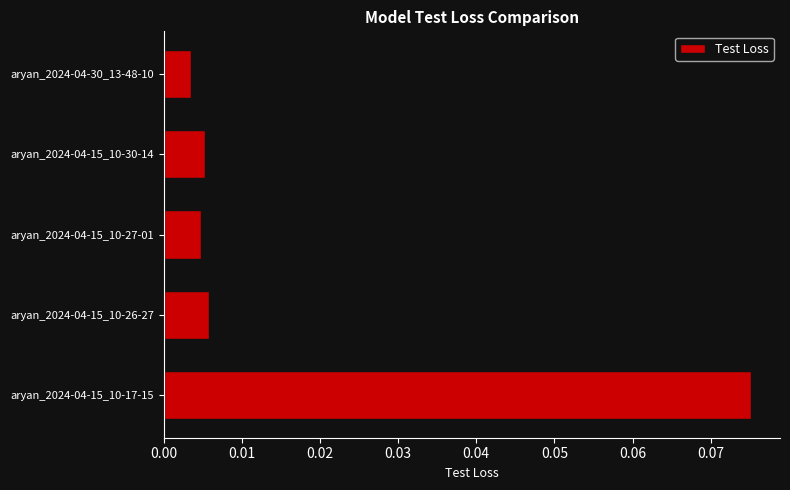

Which category has the highest value across all series?

aryan_2024-04-15_10-17-15